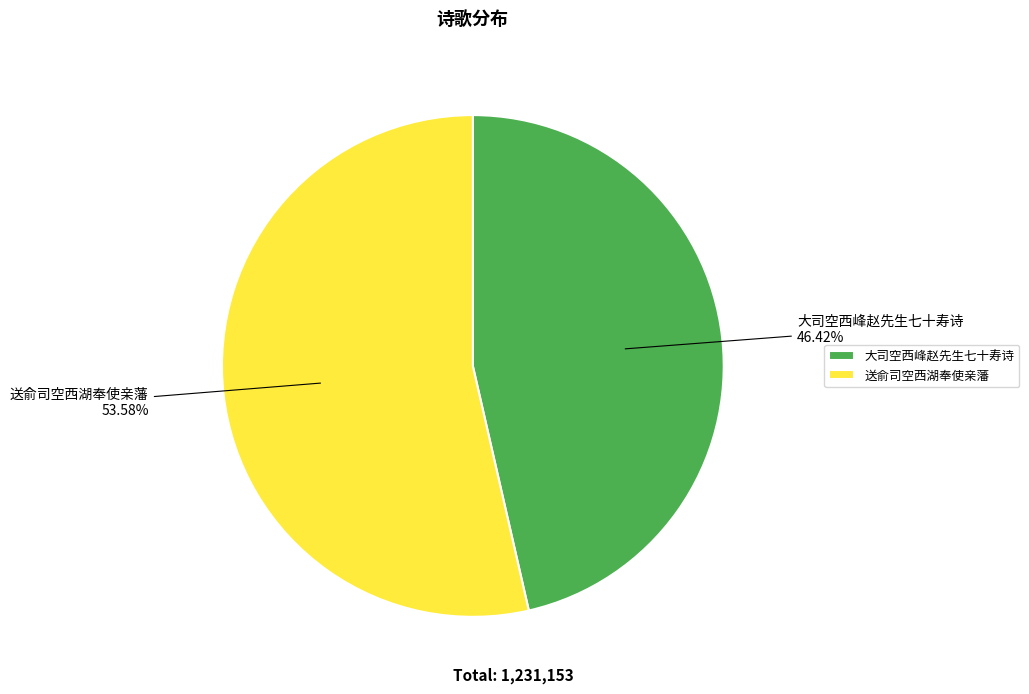

Which slice is the smallest?

大司空西峰赵先生七十寿诗